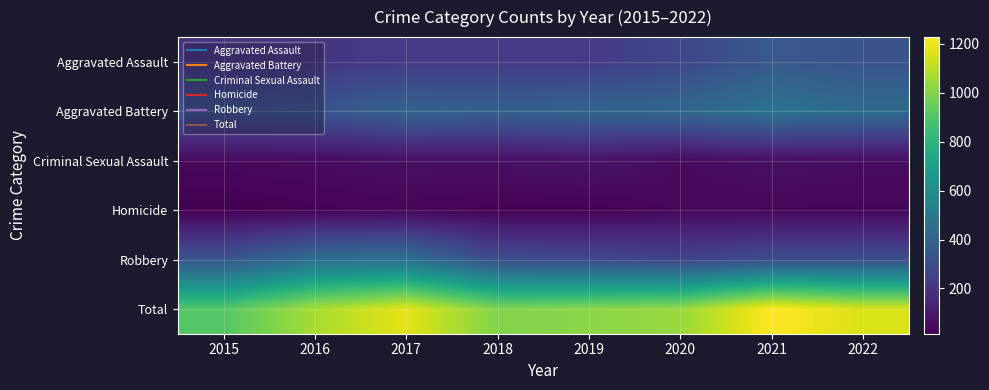

How many series are shown in this chart?

6